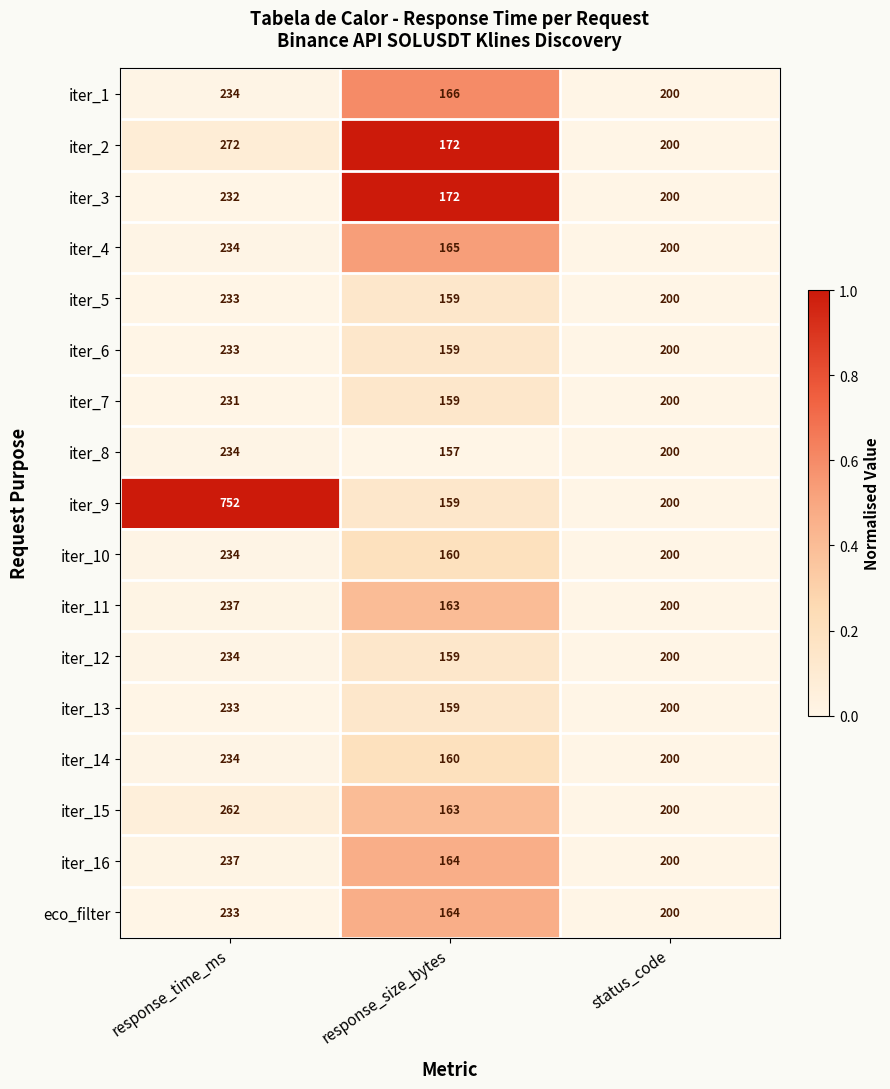

What is the total value across all series at status_code?

3400